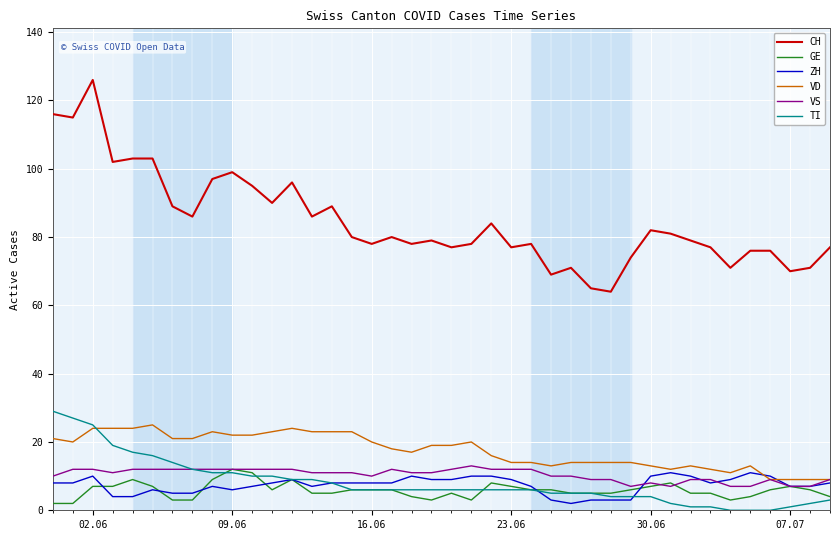

What is the maximum value shown in the chart?

126